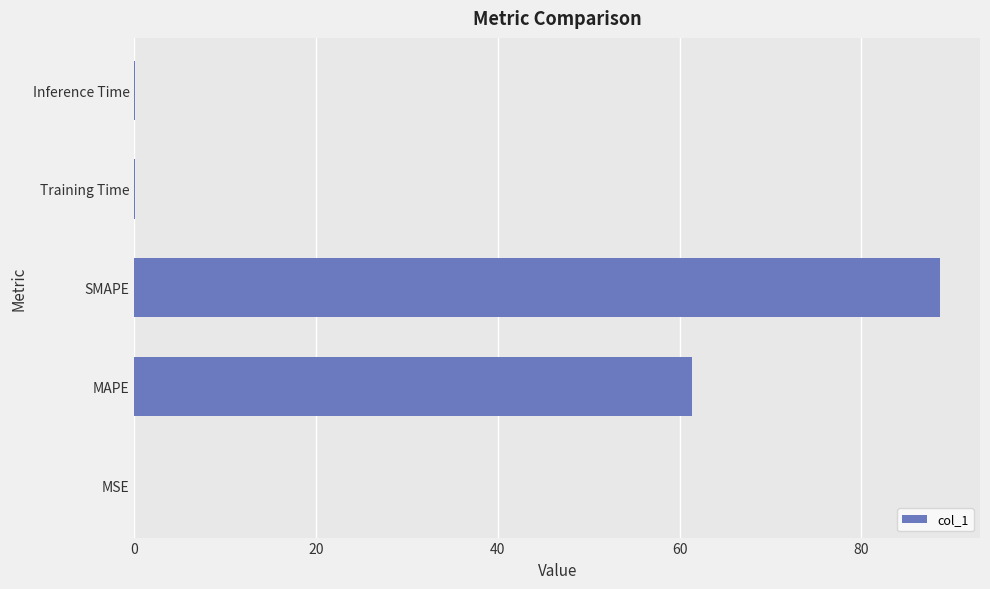

What is the sum of all values?

150.1